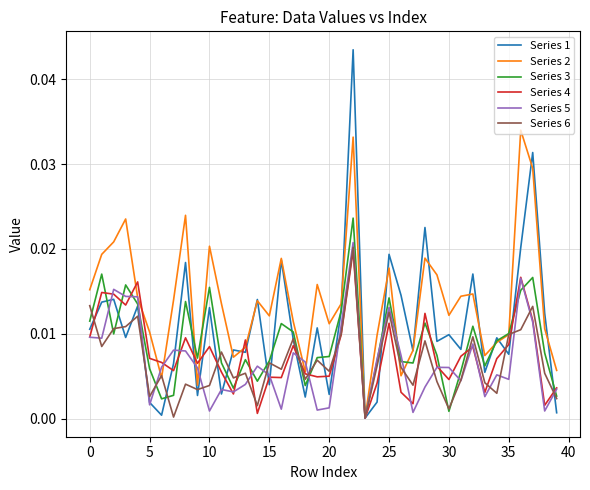

Which series has the largest total across all categories?

Series 2